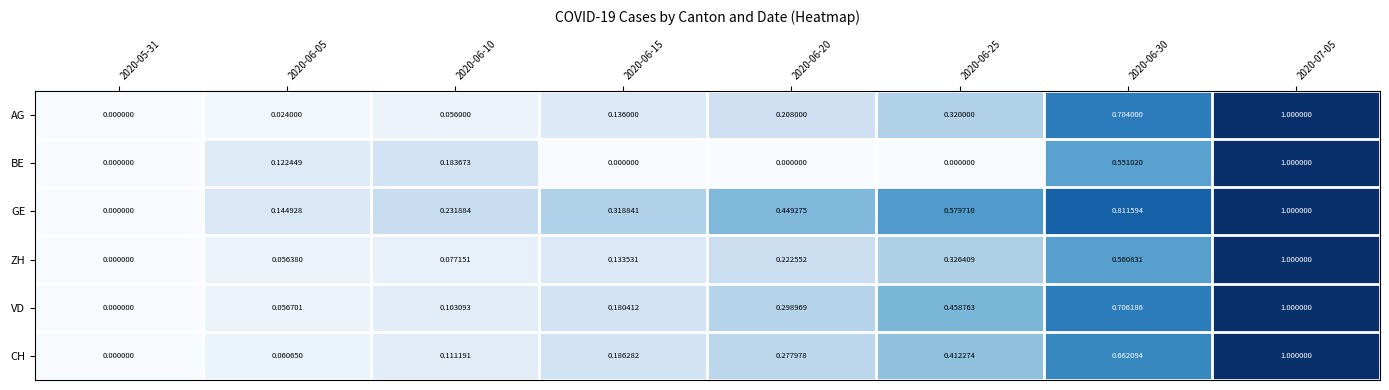

Which series changed the most between 2020-06-10 and 2020-06-15?

BE